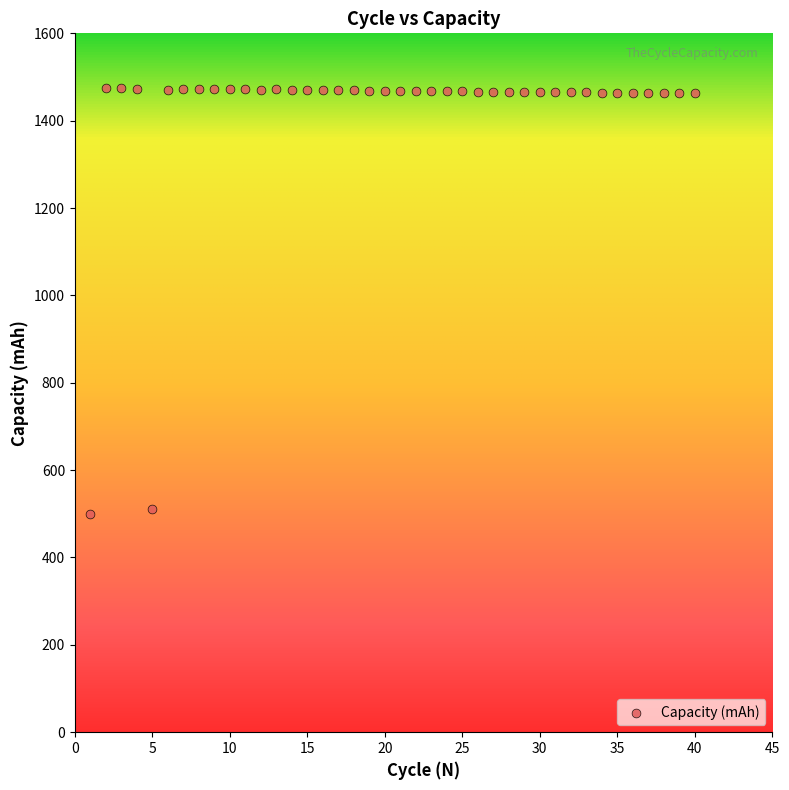

What is the range of Y values (max minus min)?

975.3